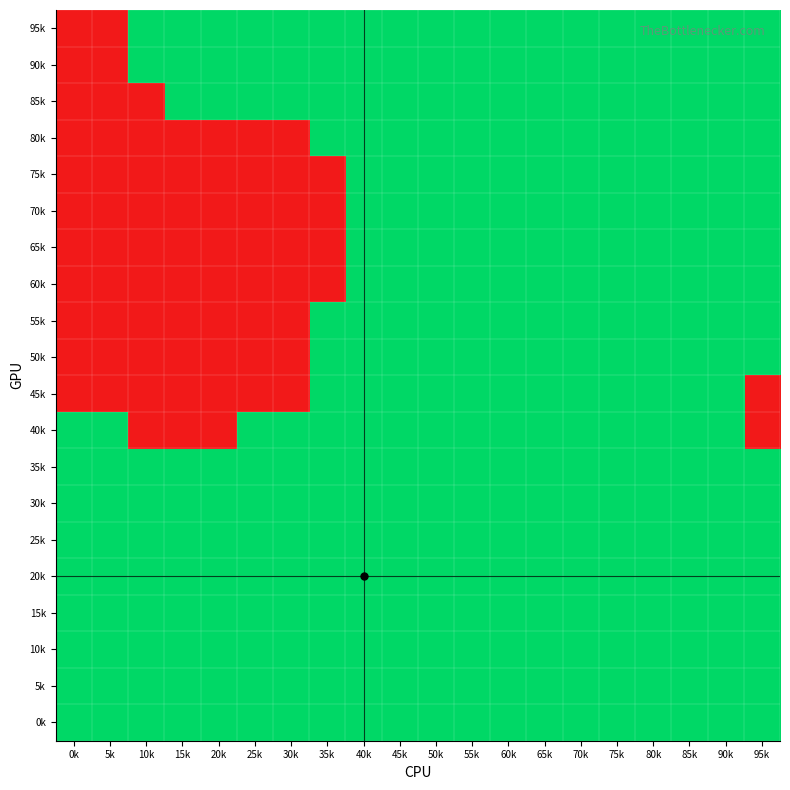

How many data points does each series have?

20